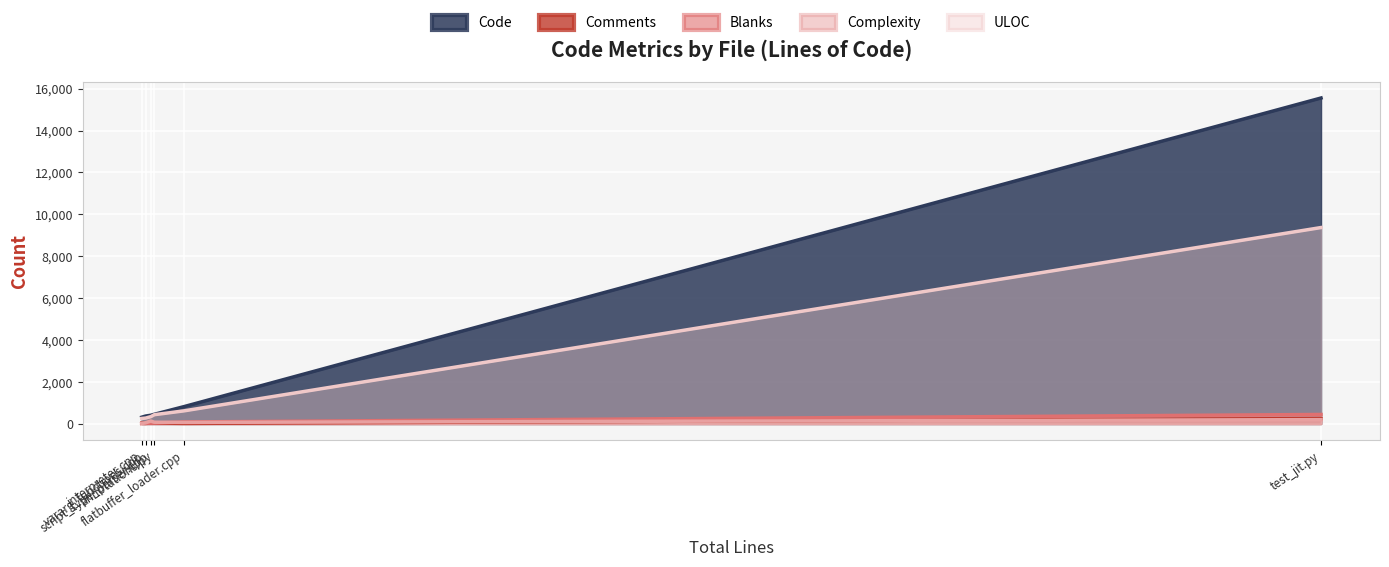

How many lines are shown in the chart?

5